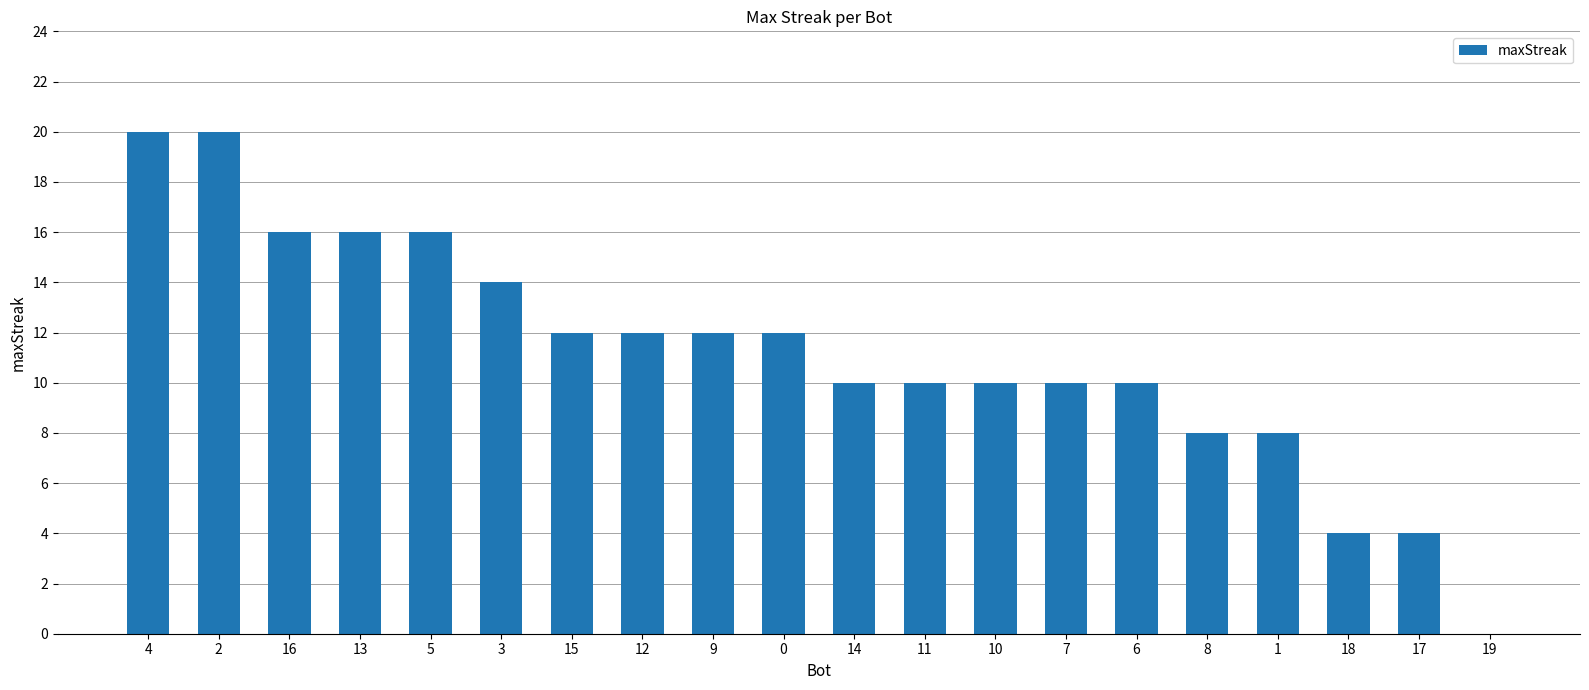

What is the change in value from 7 to 19?

-10